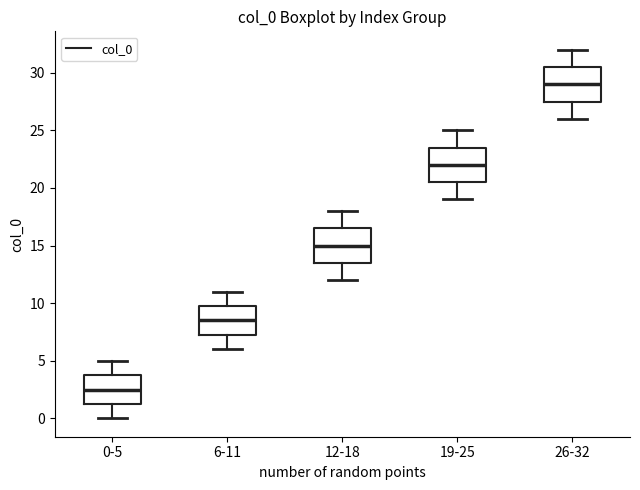

Reading left to right, read every box against the y-axis: the position of its median line, the range the box covers, and the ends of its whiskers. The values are not printed on the chart, so give them approximately, as read against the axis.

0-5: median 2.5, box 1.5 to 4.0, whiskers 0.0 to 5.0
6-11: median 8.5, box 7.5 to 10.0, whiskers 6.0 to 11.0
12-18: median 15.0, box 13.5 to 16.5, whiskers 12.0 to 18.0
19-25: median 22.0, box 20.5 to 23.5, whiskers 19.0 to 25.0
26-32: median 29.0, box 27.5 to 30.5, whiskers 26.0 to 32.0